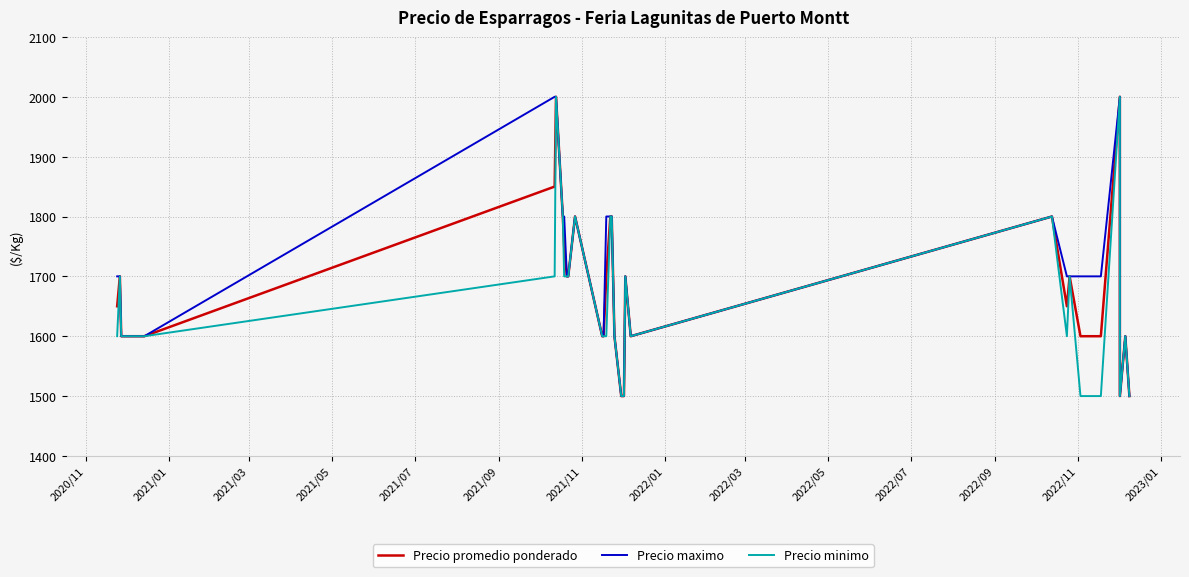

How many interior local peaks does the Precio promedio ponderado series have?

8